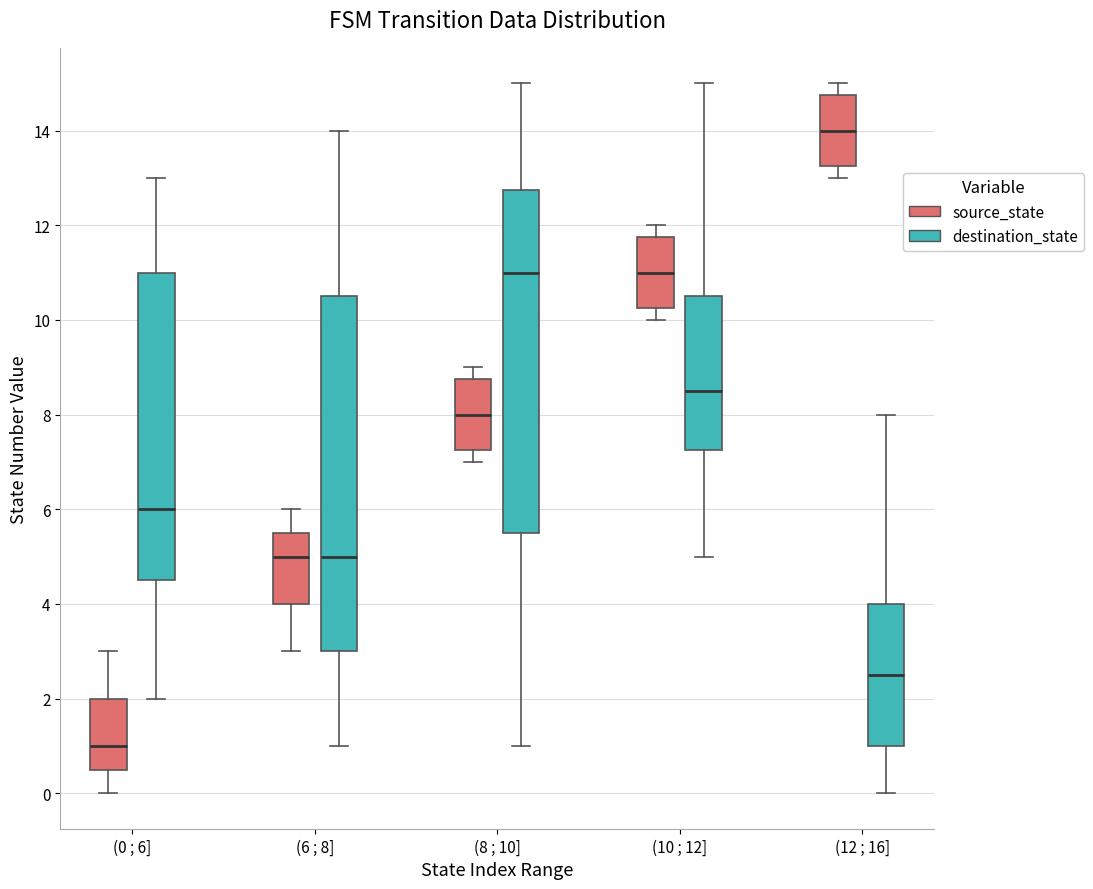

Reading left to right, read every box against the y-axis: the position of its median line, the range the box covers, and the ends of its whiskers. The values are not printed on the chart, so give them approximately, as read against the axis.

(0 ; 6] (source_state): median 1.0, box 0.6 to 2.0, whiskers 0.0 to 3.0
(0 ; 6] (destination_state): median 6.0, box 4.6 to 11.0, whiskers 2.0 to 13.0
(6 ; 8] (source_state): median 5.0, box 4.0 to 5.6, whiskers 3.0 to 6.0
(6 ; 8] (destination_state): median 5.0, box 3.0 to 10.6, whiskers 1.0 to 14.0
(8 ; 10] (source_state): median 8.0, box 7.2 to 8.8, whiskers 7.0 to 9.0
(8 ; 10] (destination_state): median 11.0, box 5.6 to 12.8, whiskers 1.0 to 15.0
(10 ; 12] (source_state): median 11.0, box 10.2 to 11.8, whiskers 10.0 to 12.0
(10 ; 12] (destination_state): median 8.6, box 7.2 to 10.6, whiskers 5.0 to 15.0
(12 ; 16] (source_state): median 14.0, box 13.2 to 14.8, whiskers 13.0 to 15.0
(12 ; 16] (destination_state): median 2.6, box 1.0 to 4.0, whiskers 0.0 to 8.0